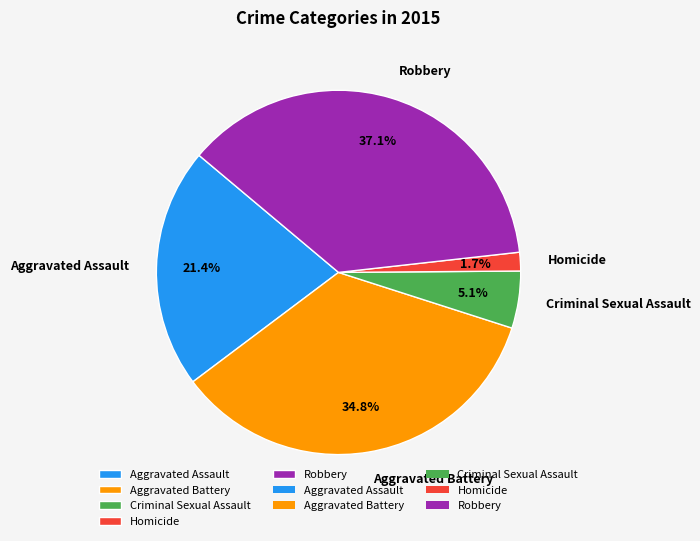

To the nearest percent, what portion does Aggravated Battery represent?

35%